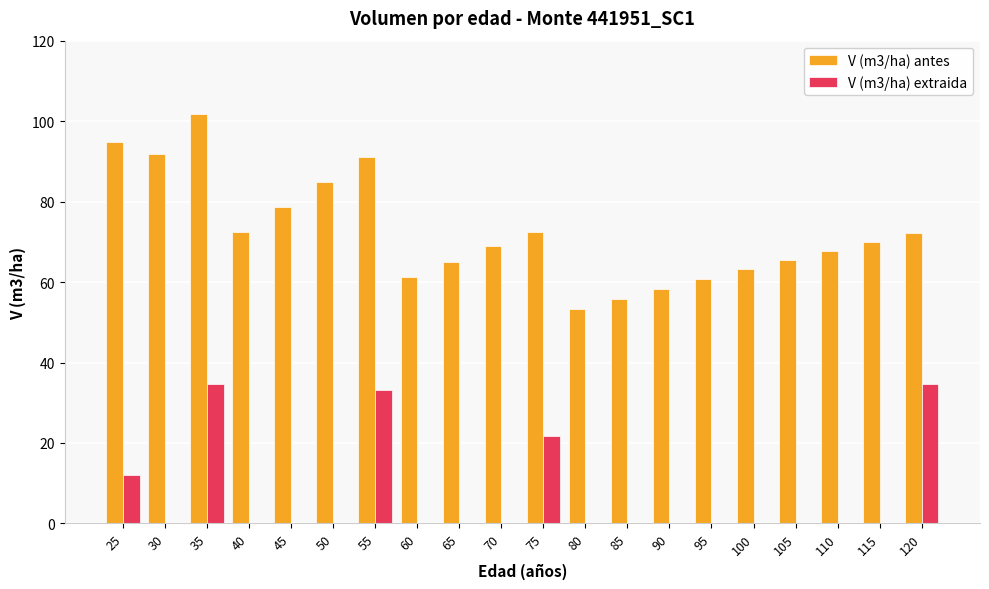

How many groups of bars are there?

20